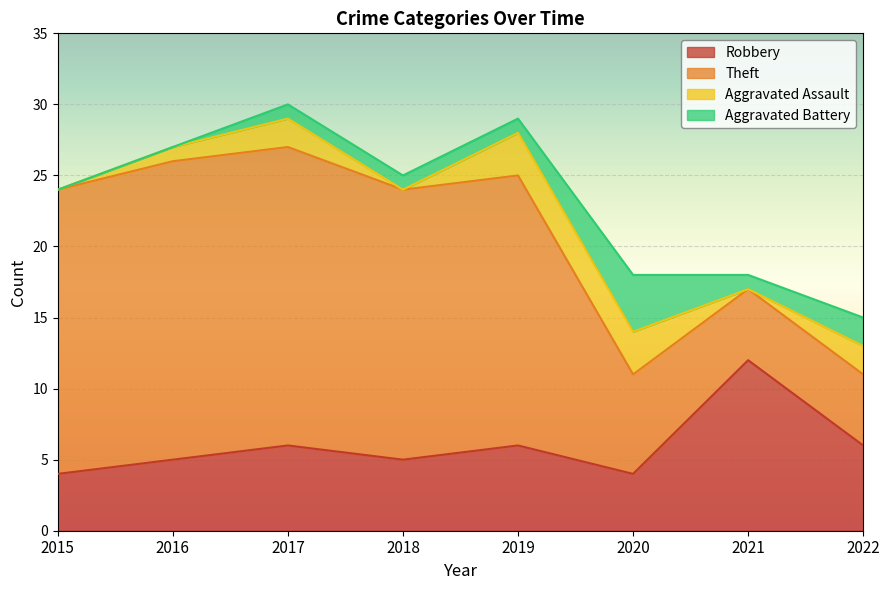

What is the value of the Aggravated Battery point at the 6th from the left?

4